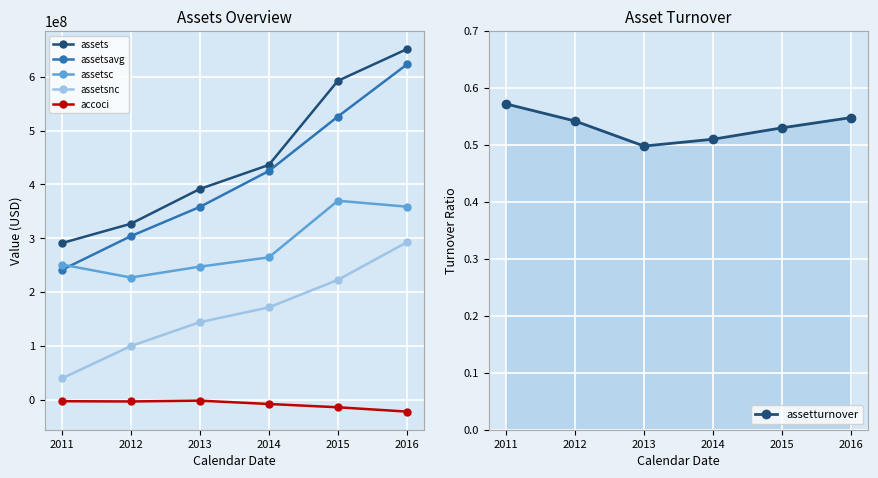

Is this an area chart (filled region under the line)?

No